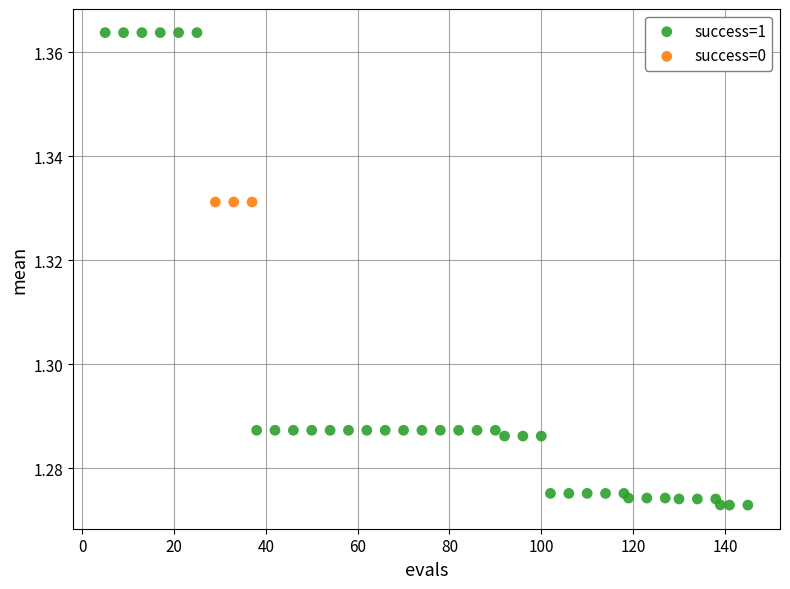

Which series reaches the maximum Y coordinate?

success=1